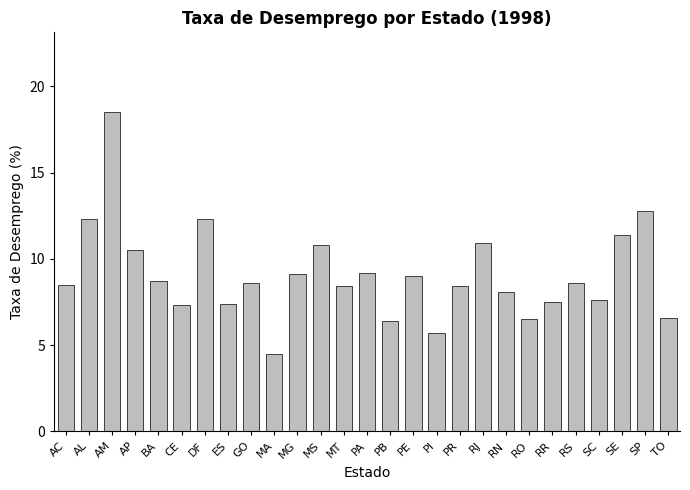

The value at MA is 7.5. True or false?

False